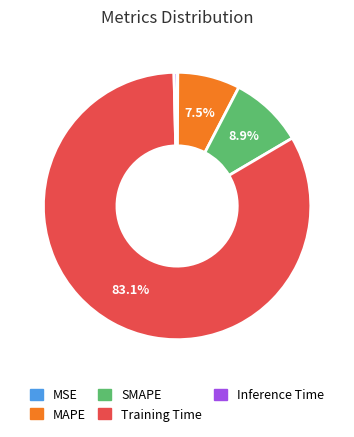

What percentage is the SMAPE slice, to the nearest percent?

9%